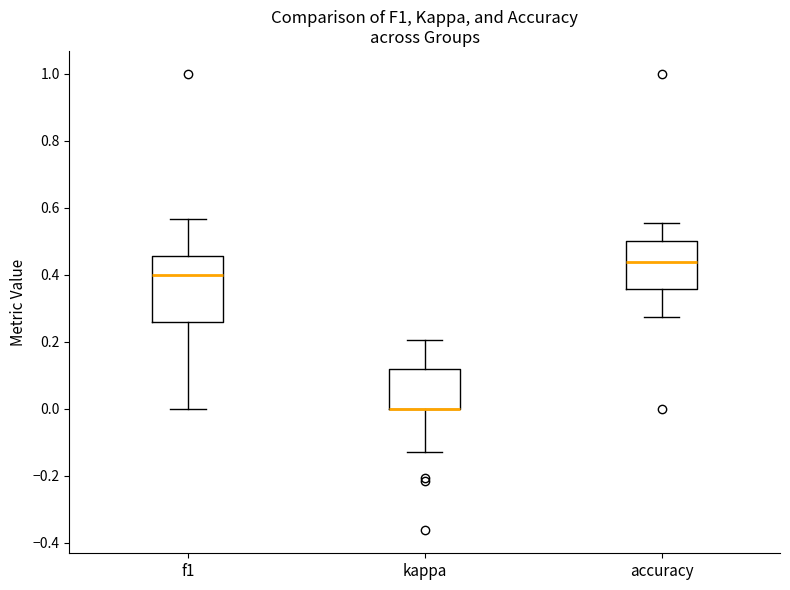

Comparing the boxes themselves (not the whiskers), which one is the tallest?

f1